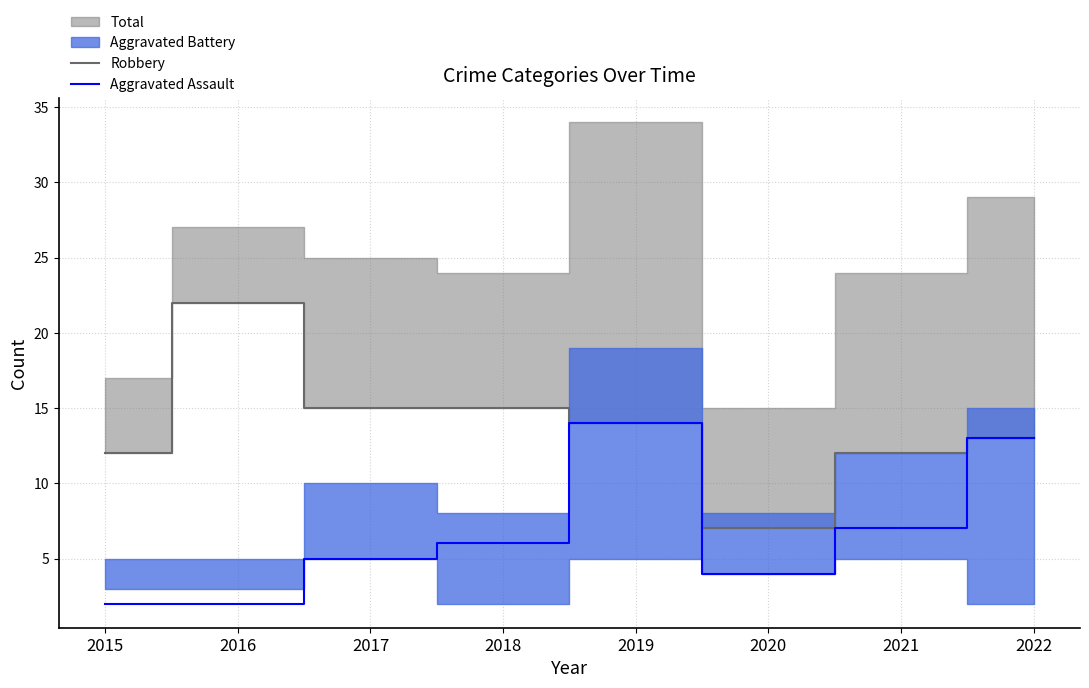

Is it true that Aggravated Assault equals 20 at 2022?

False